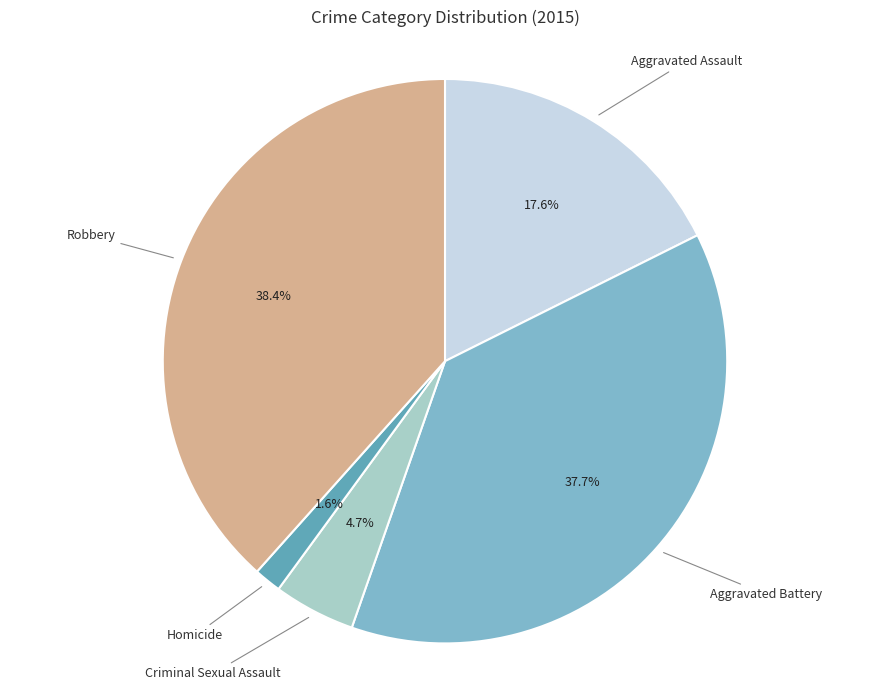

What is the smallest slice in the pie chart?

Homicide